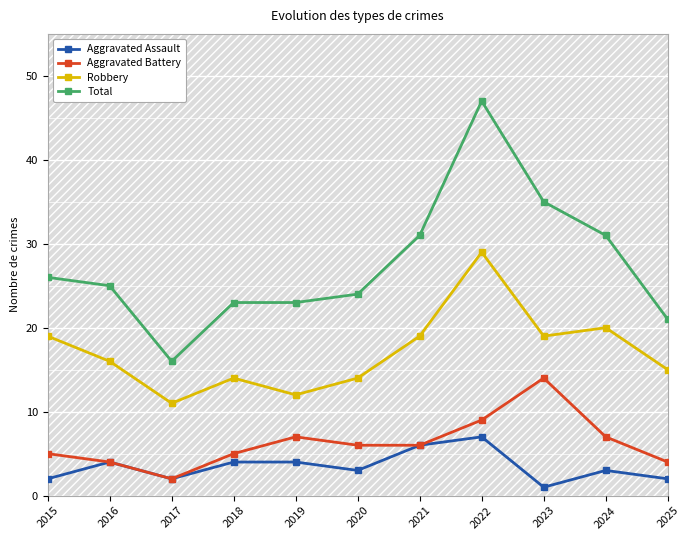

Which series has the largest range (max minus min)?

Total